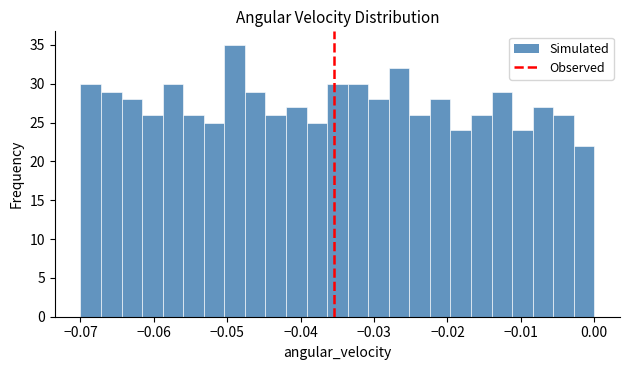

Read against the x-axis, roughly where is the centre of the tallest bar?

-0.049